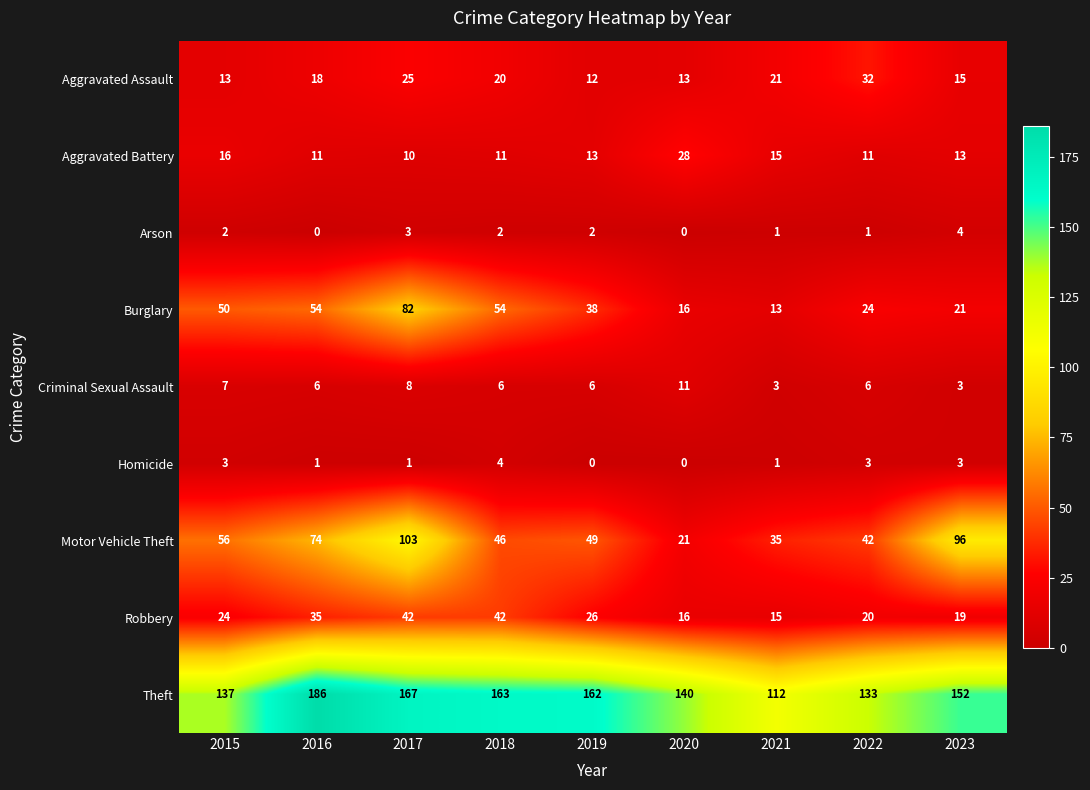

Between 2015 and 2017, which series saw the biggest shift?

Motor Vehicle Theft